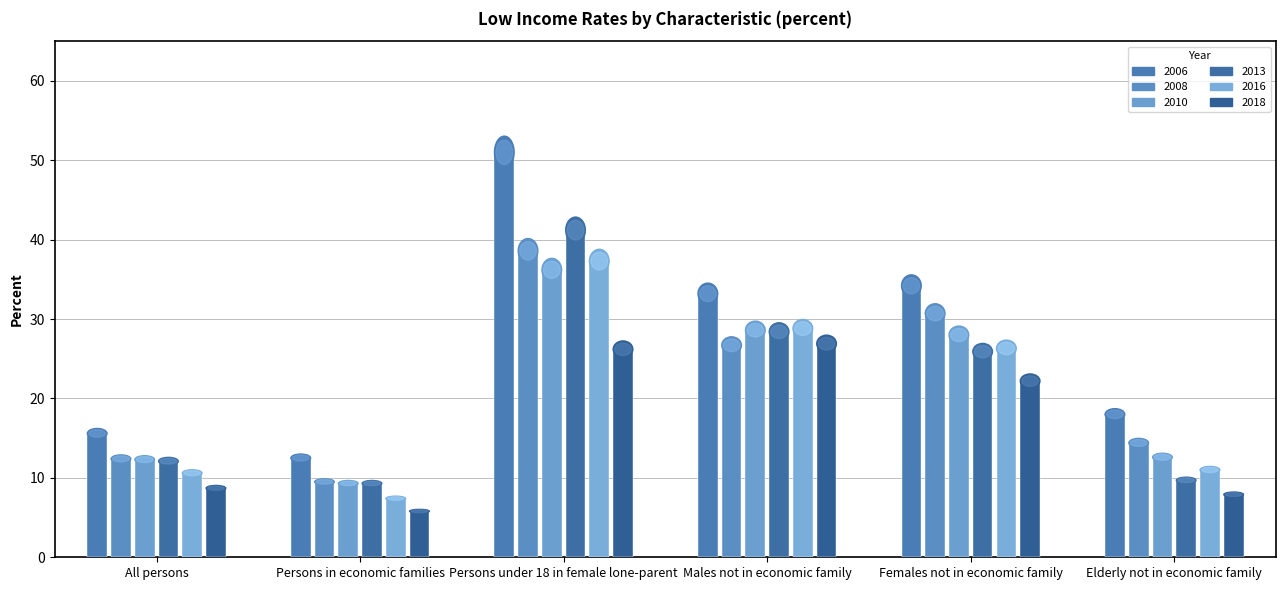

At which category is the sum across all series the highest?

Persons under 18 in female lone-parent